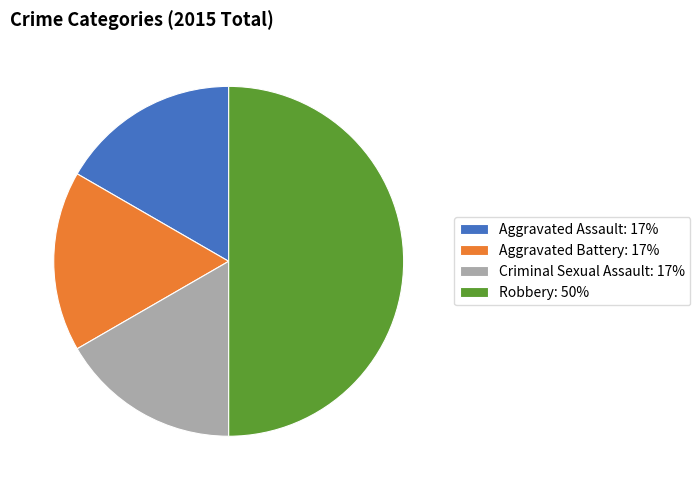

Does Aggravated Battery: 17% account for over 50% of the chart?

No